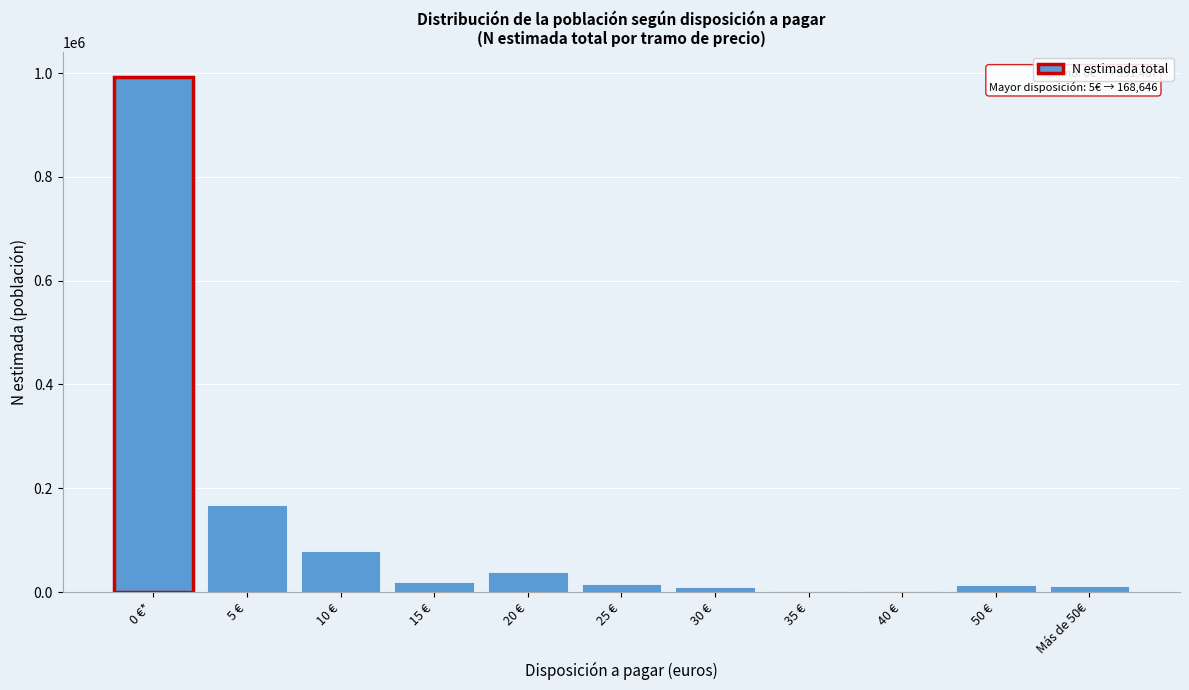

Approximately how many times larger is the value at 0 €* compared to 5 €?

5.9